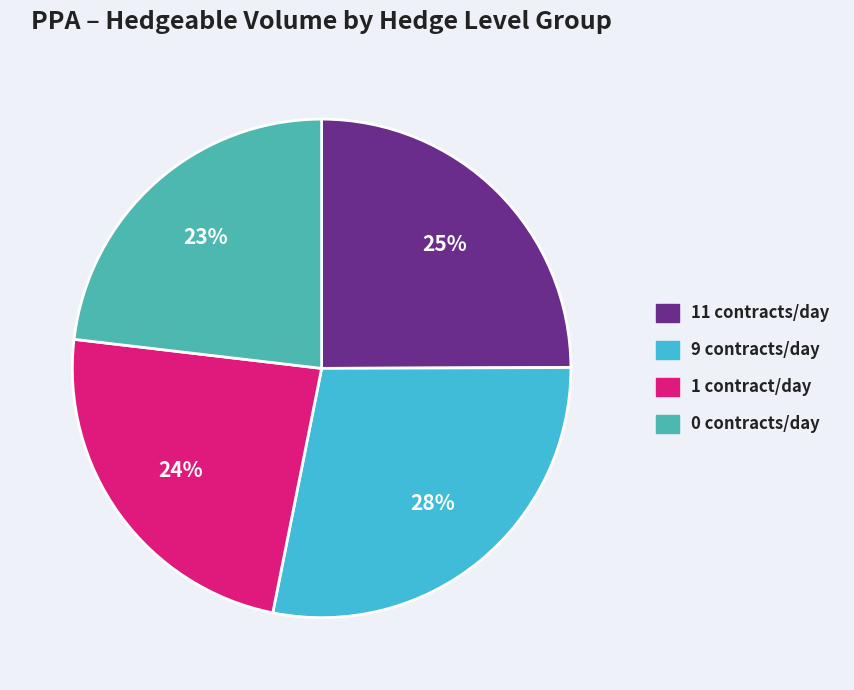

How many segments does this pie chart have?

4